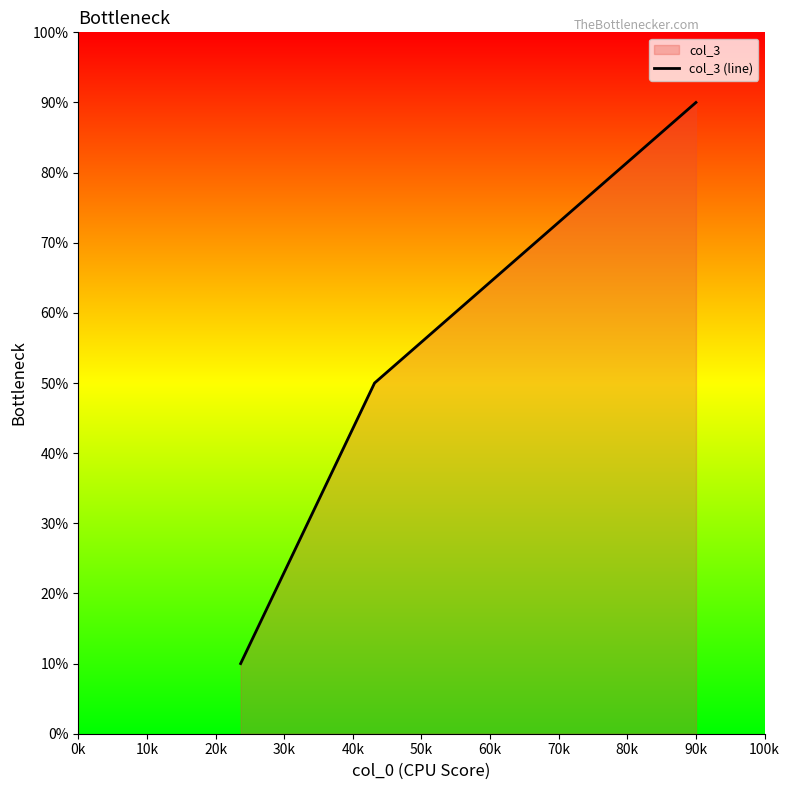

Does the chart have visible grid lines?

No